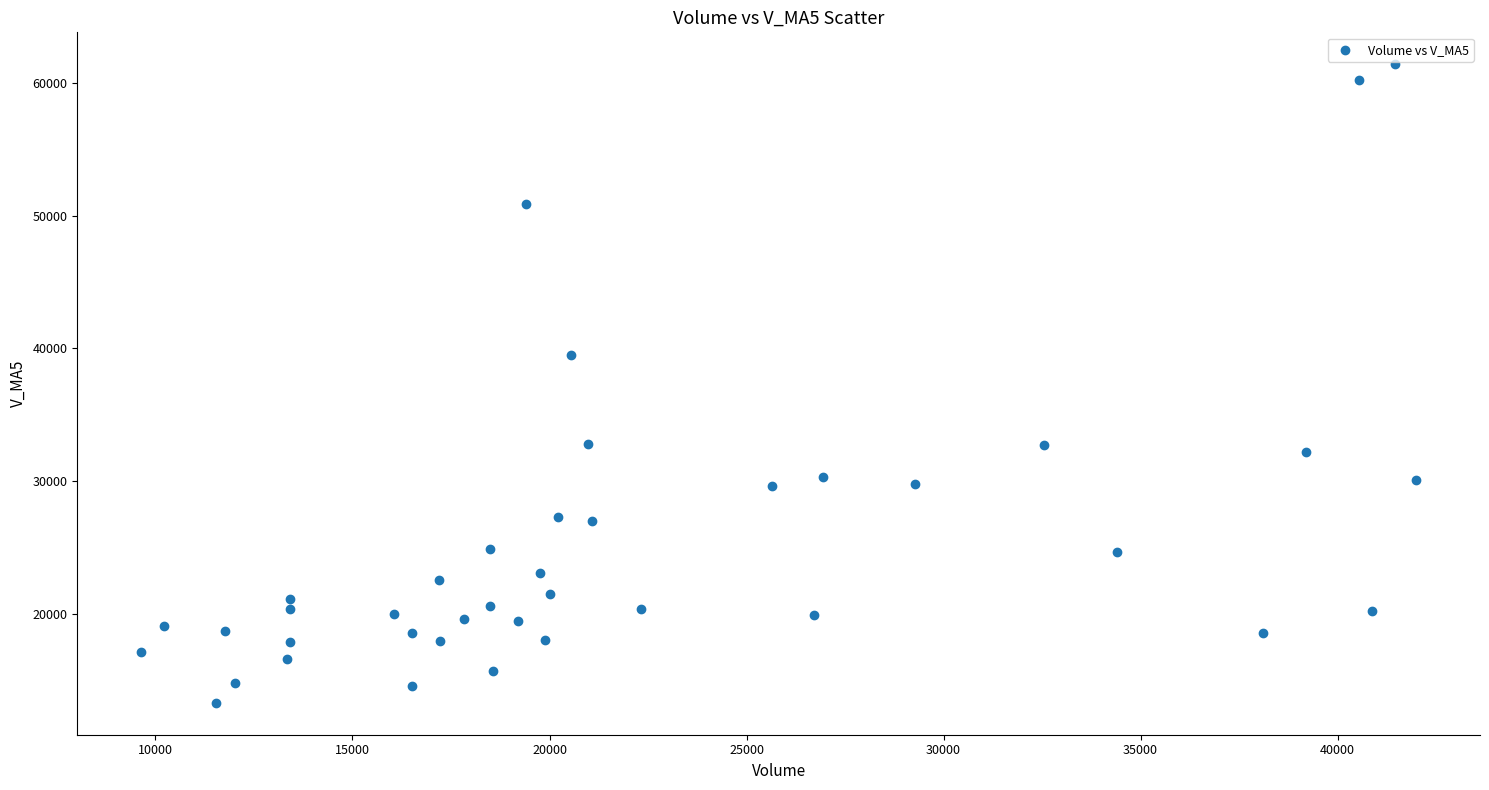

What Y value in the scatter plot is closest to 37358?

39521.5